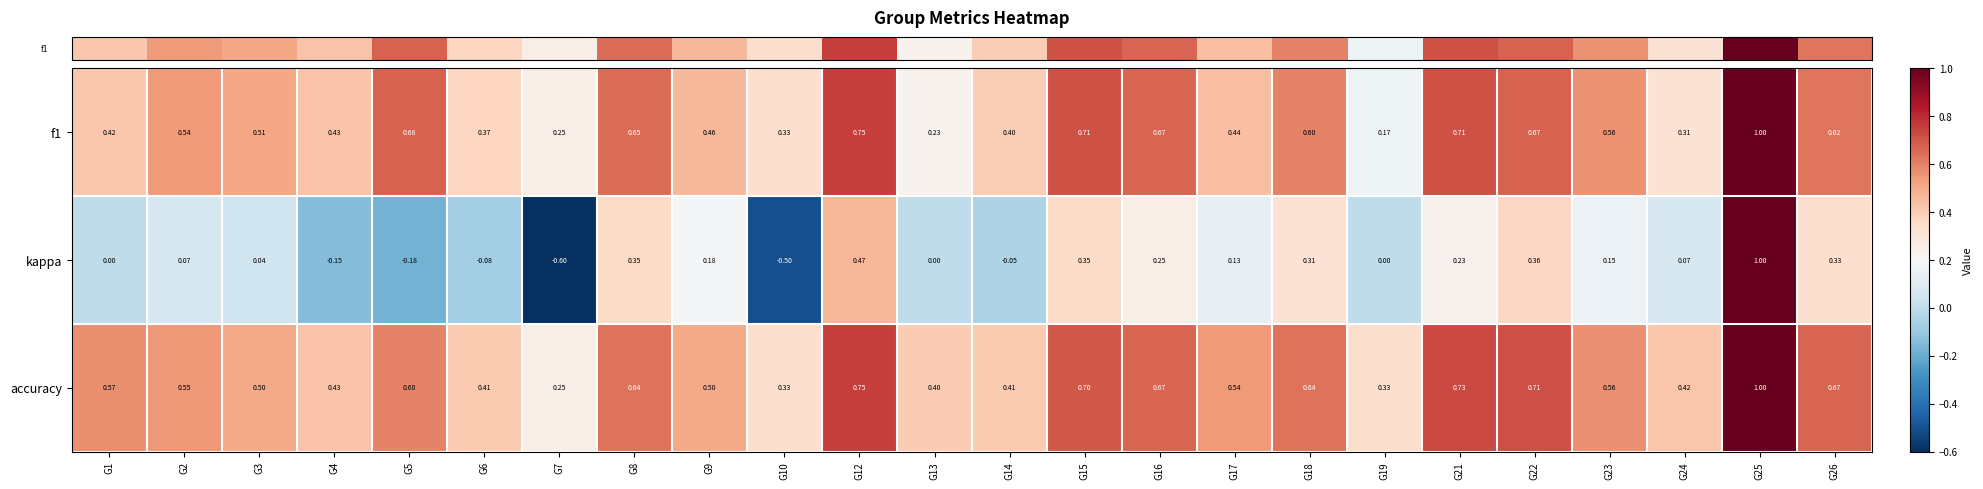

How many values in the kappa series are below 0?

6